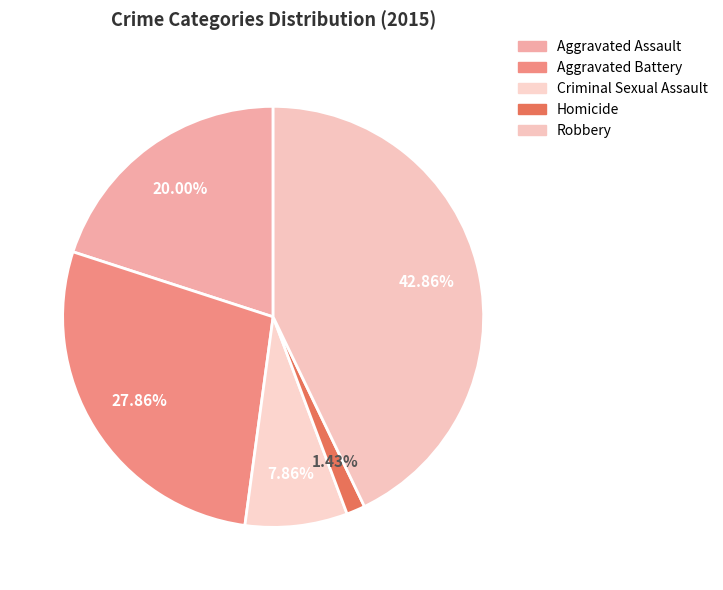

Approximately how many times larger is the value at Homicide compared to Aggravated Battery?

0.1